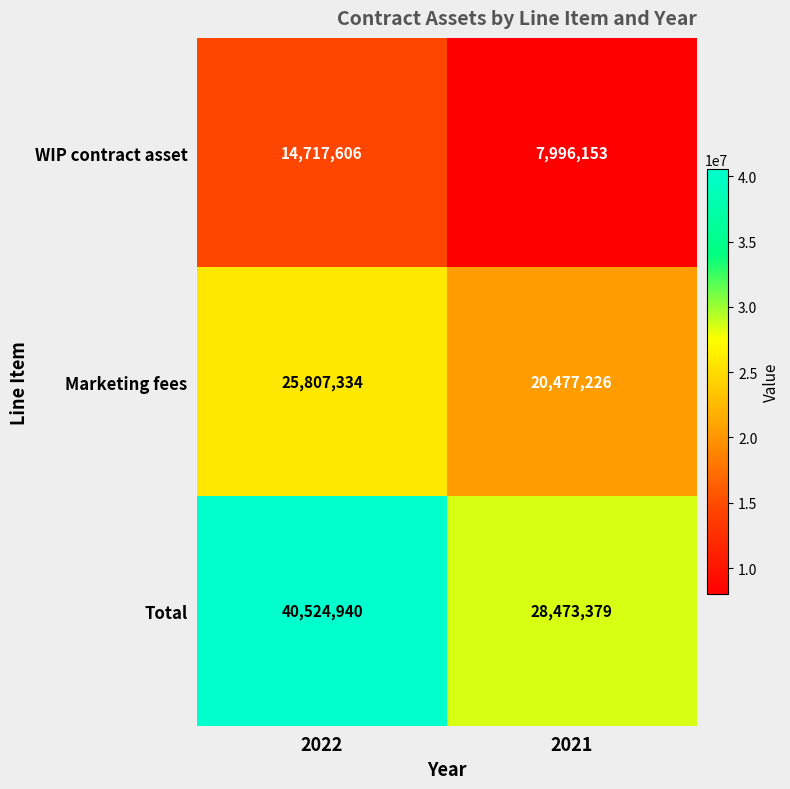

Which category has the highest value in the WIP contract asset series?

2022